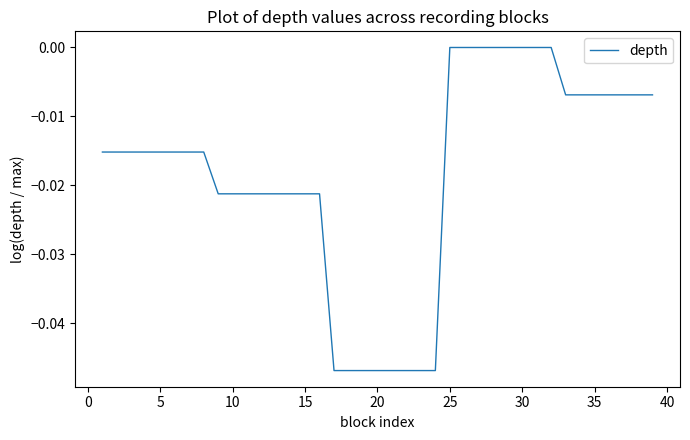

True or false: the data shows 0.0 at 30.

True